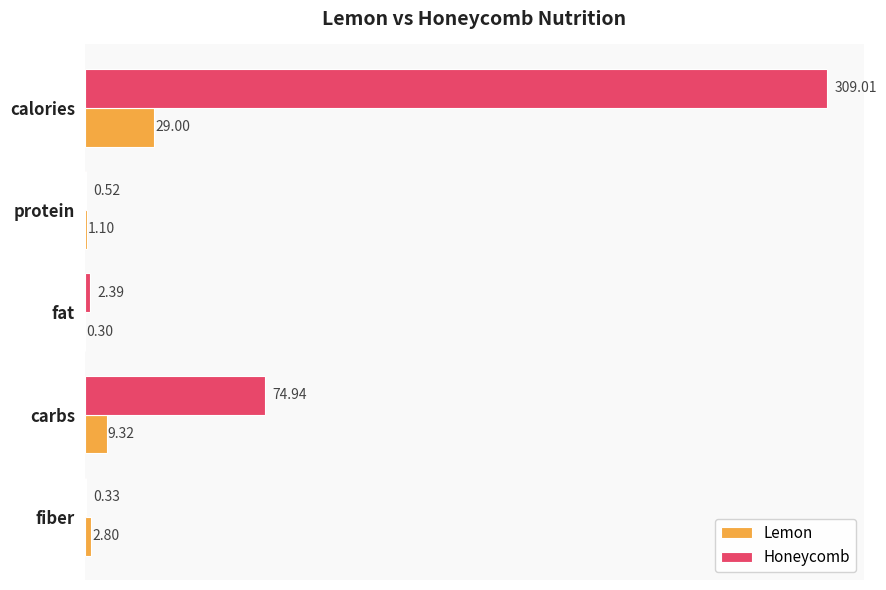

Where is Lemon nearest to the value 14?

carbs